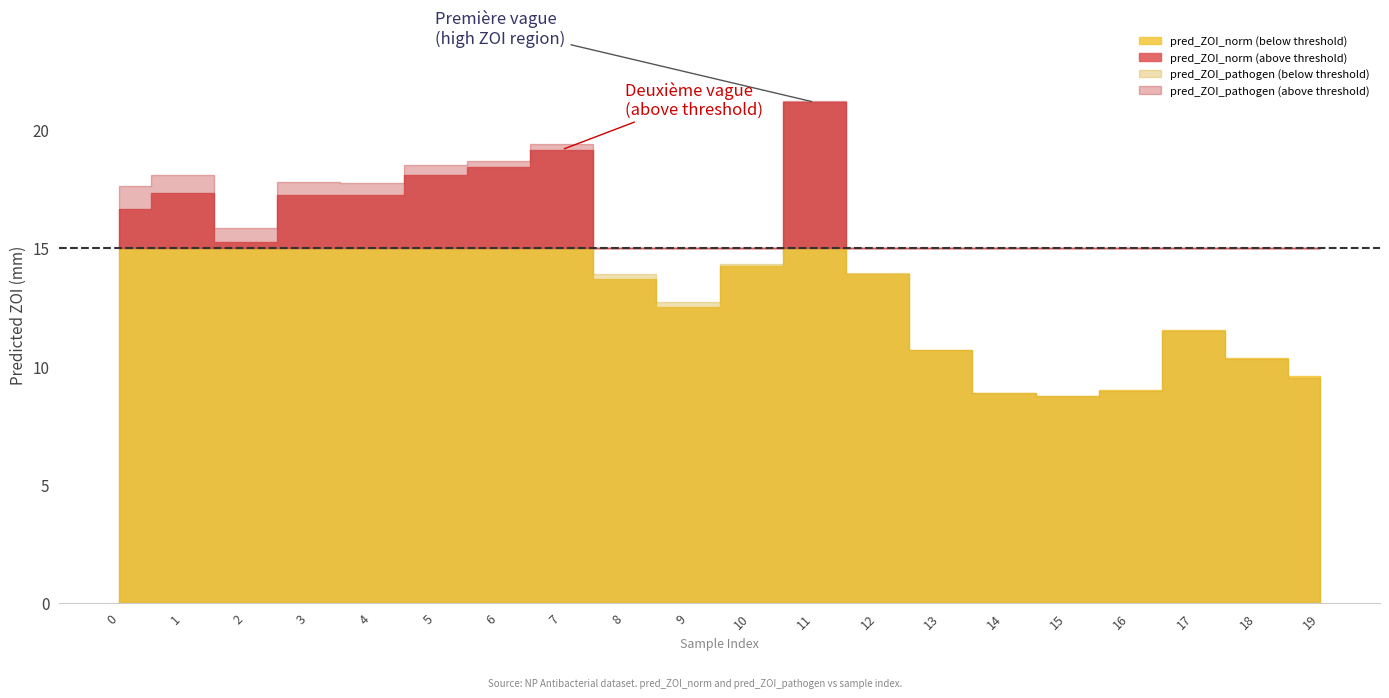

What is the value of the pred_ZOI_norm point at the 7th from the left?

18.4